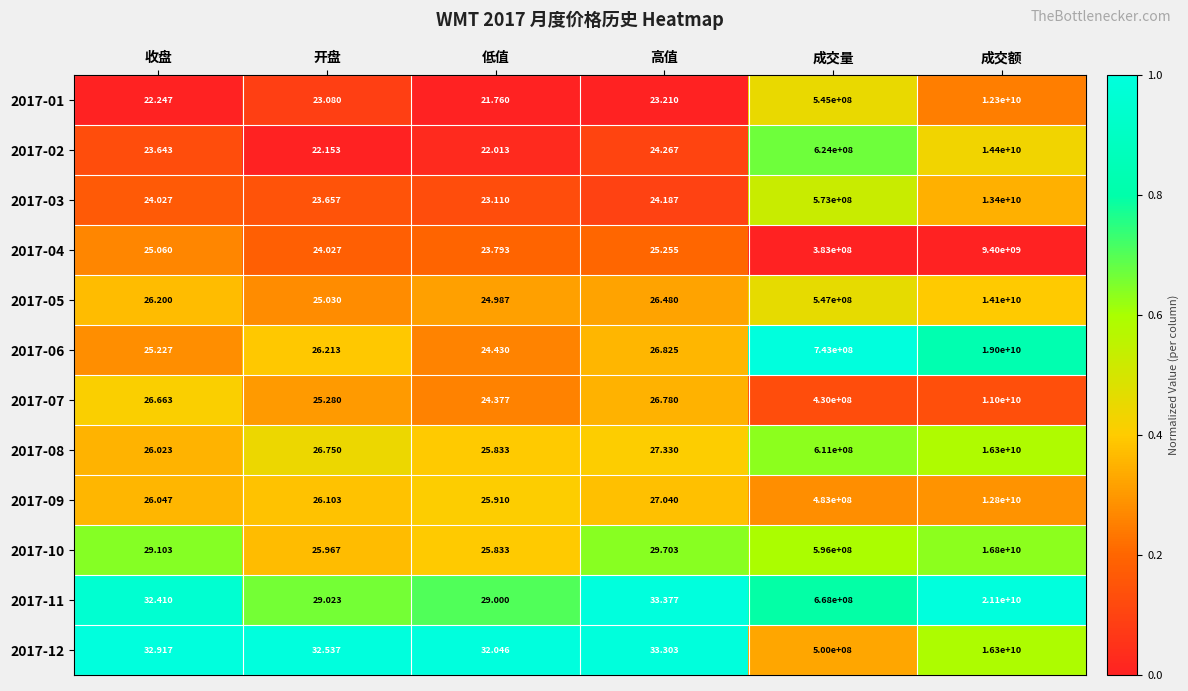

At which category is the sum across all series the highest?

成交额